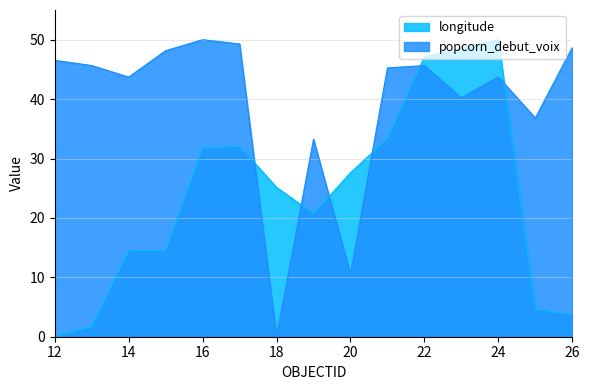

How many positive values does the longitude series have?

14